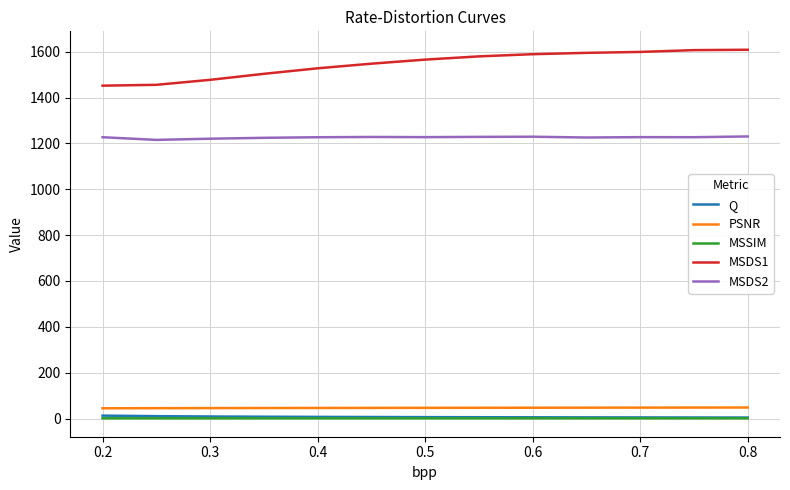

Is this an area chart (filled region under the line)?

No